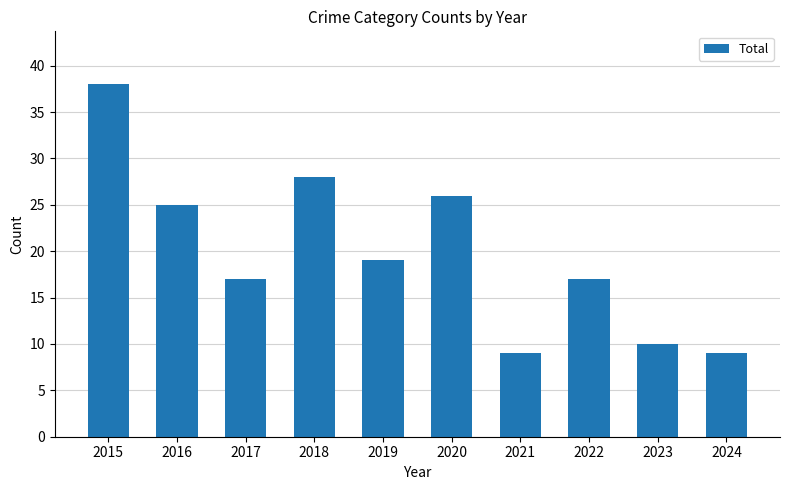

What is the value of the 6th bar from the left?

26